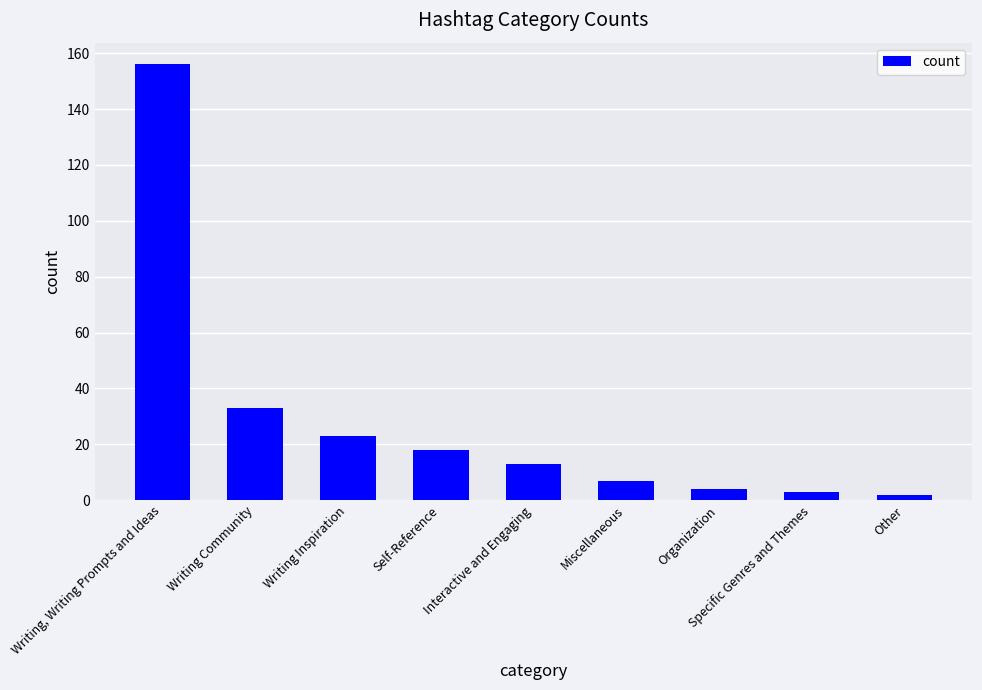

Are the bars grouped side by side (vs. stacked)?

No